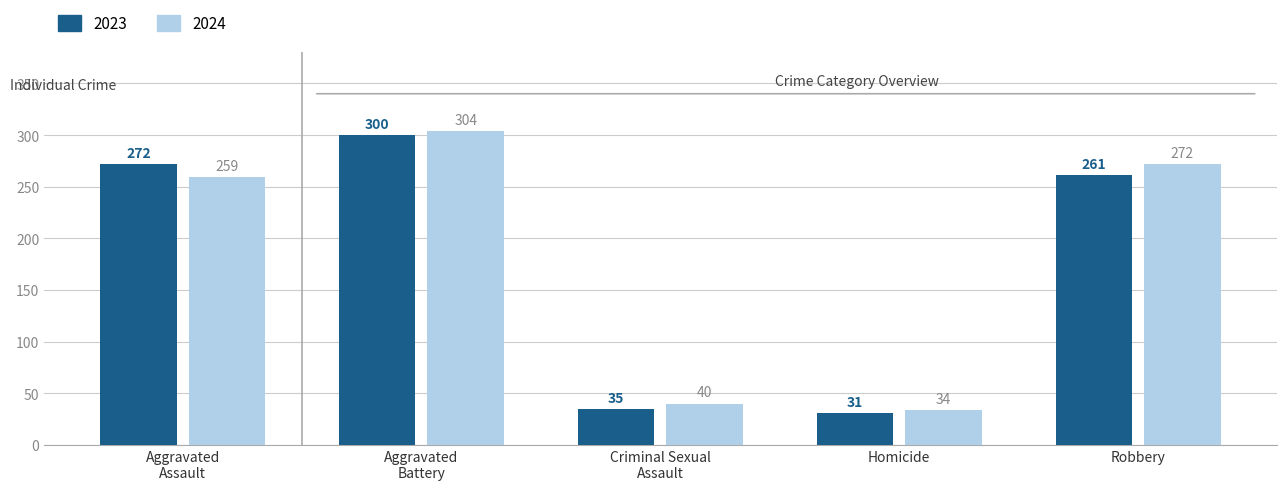

List the series in order of their peak value, highest first.

2024, 2023